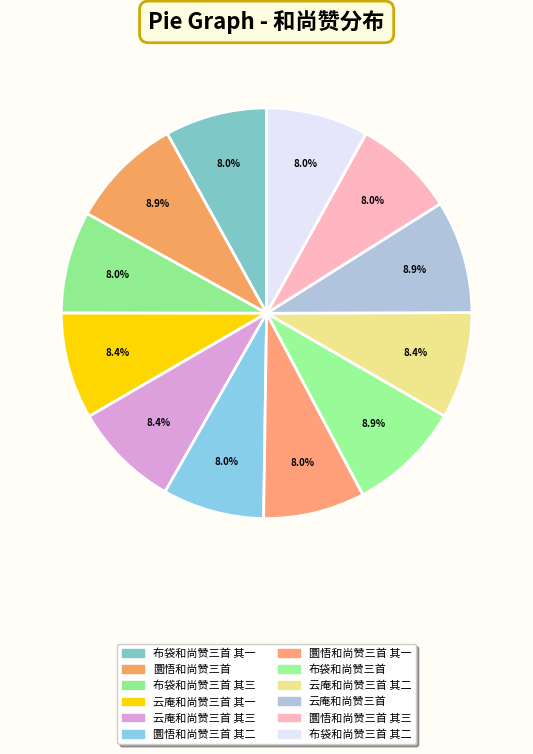

To the nearest percent, what portion does 布袋和尚赞三首 其二 represent?

8%